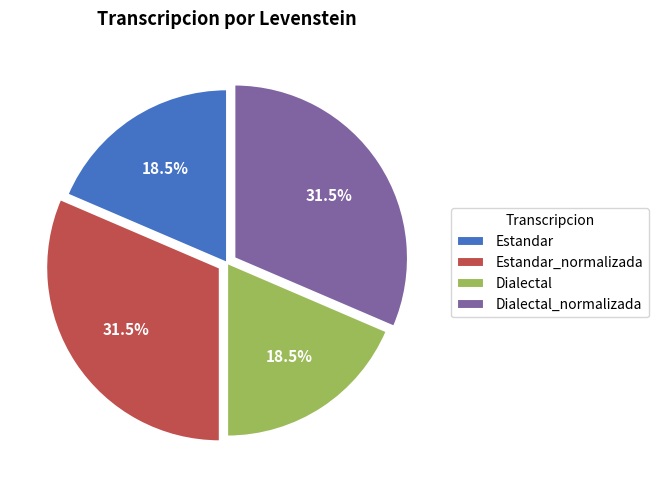

True or false: Dialectal_normalizada accounts for 39% of the total.

False